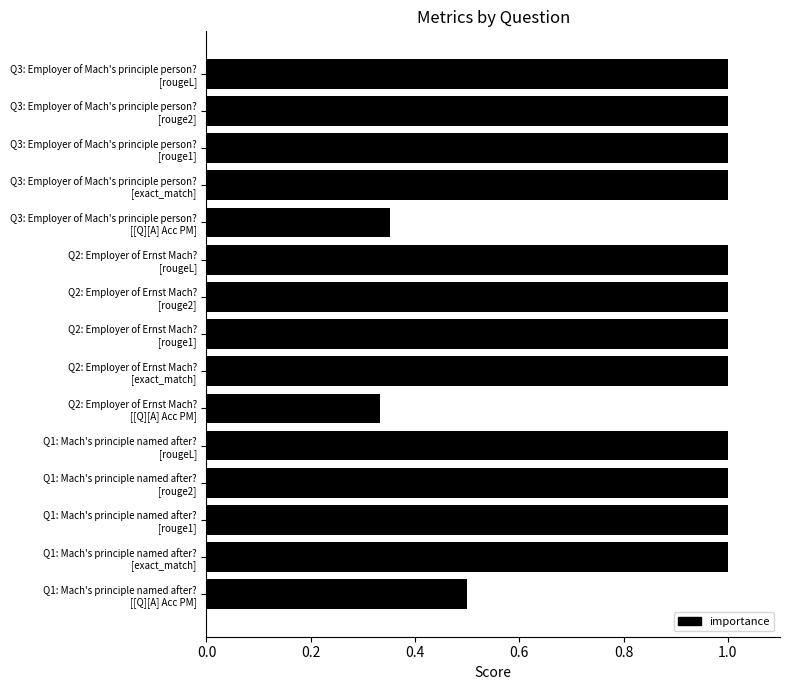

What is the difference between the maximum and minimum values?

0.7